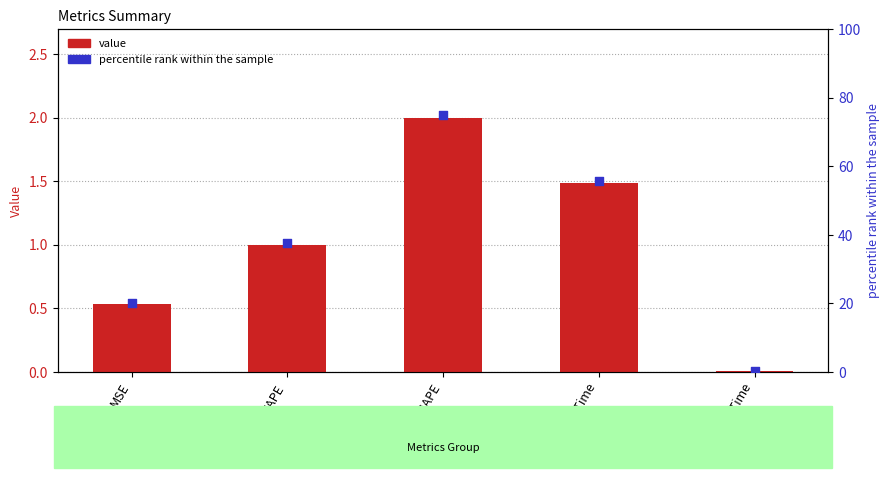

At which category is the sum across all series the highest?

SMAPE